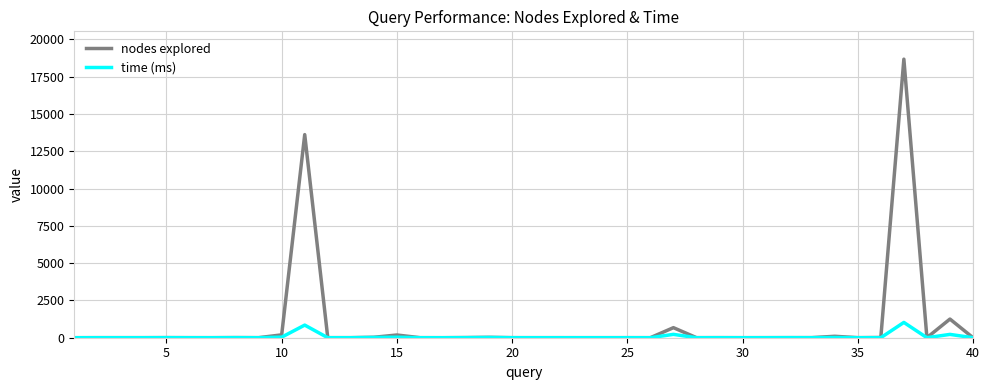

What is the greatest value displayed?

18670.0